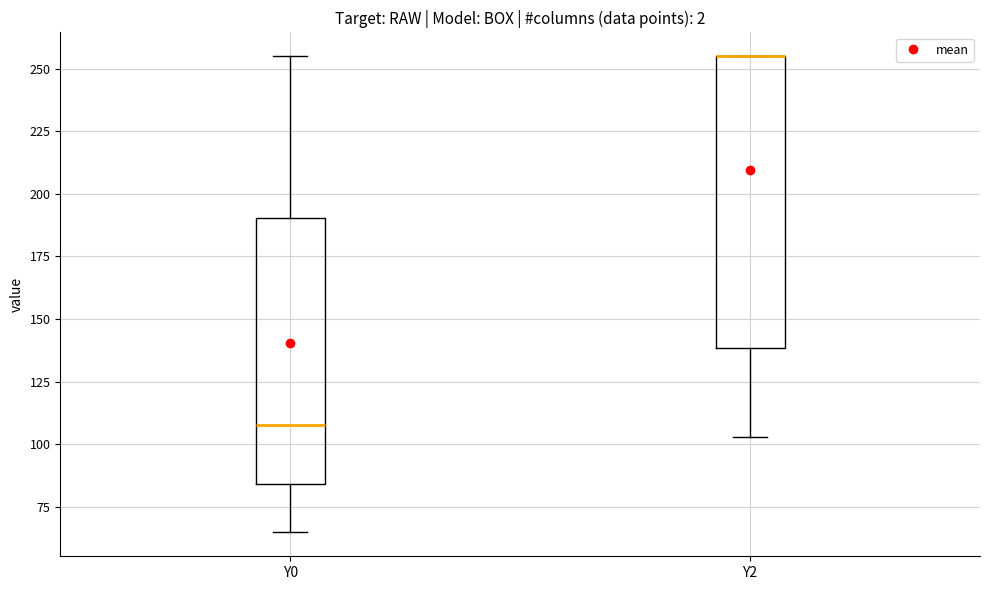

Reading left to right, read every box against the y-axis: the position of its median line, the range the box covers, and the ends of its whiskers. The values are not printed on the chart, so give them approximately, as read against the axis.

Y0: median 110, box 85 to 190, whiskers 65 to 255
Y2: median 255 (drawn on the box's upper edge), box 140 to 255, whiskers 105 to 255